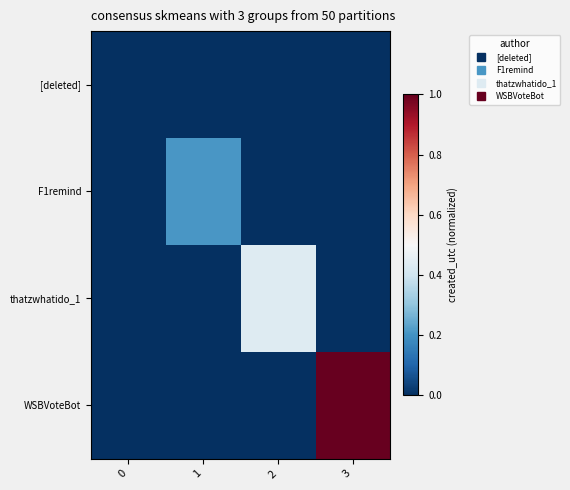

Reading left to right, extract all data points from this chart.

[deleted]: 0=0.0	1=0.0	2=0.0	3=0.0
F1remind: 0=0.0	1=0.2	2=0.0	3=0.0
thatzwhatido_1: 0=0.0	1=0.0	2=0.4	3=0.0
WSBVoteBot: 0=0.0	1=0.0	2=0.0	3=1.0